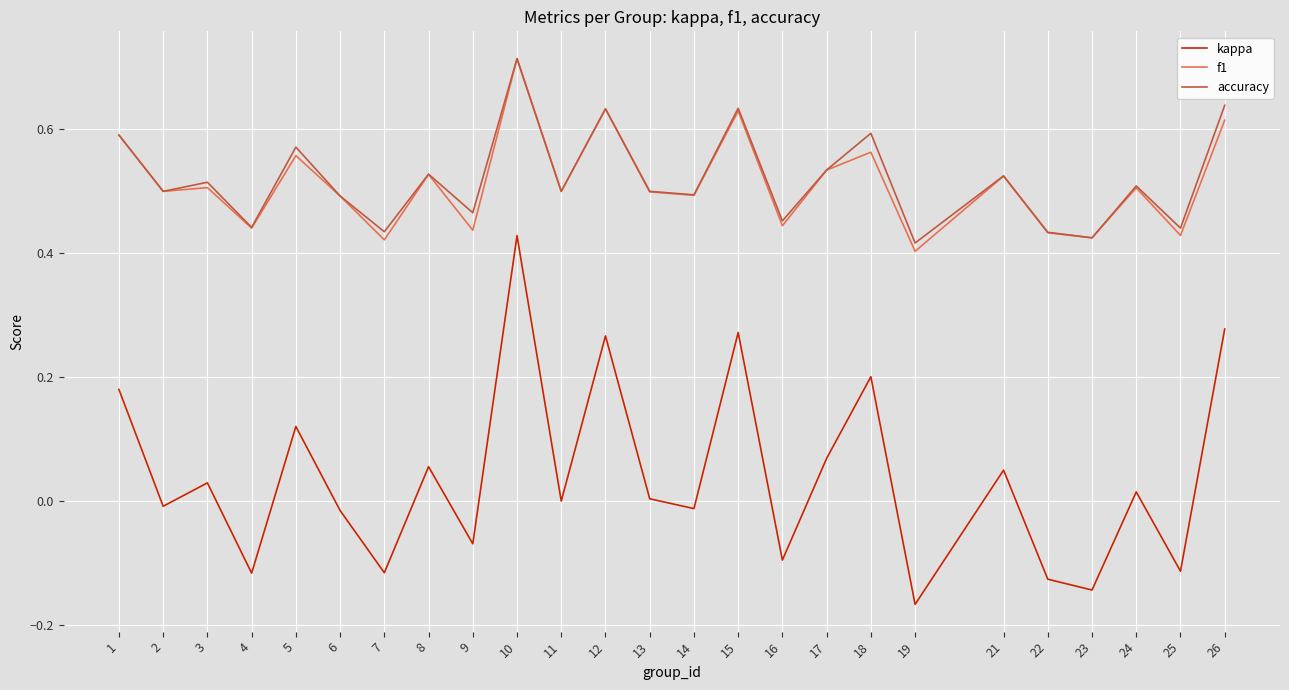

True or false: f1 and kappa cross at least once.

False